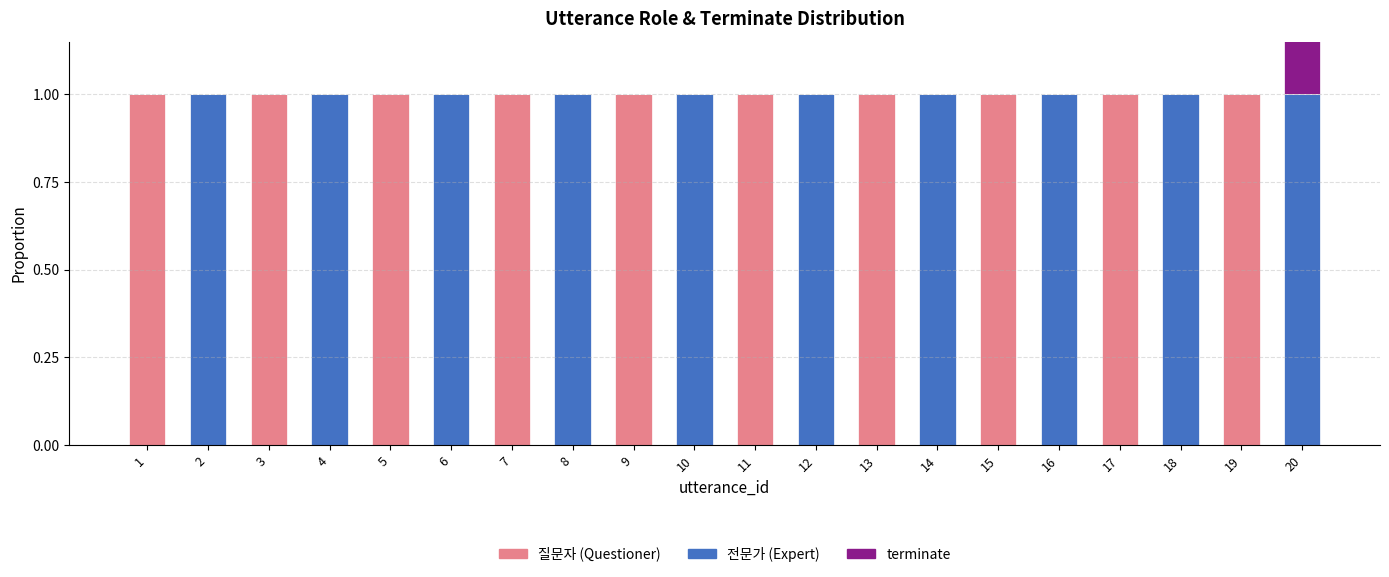

Reading left to right, list all the values displayed in this chart.

질문자: 1	0	1	0	1	0	1	0	1	0	1	0	1	0	1	0	1	0	1	0
전문가: 0	1	0	1	0	1	0	1	0	1	0	1	0	1	0	1	0	1	0	1
terminate: 0	0	0	0	0	0	0	0	0	0	0	0	0	0	0	0	0	0	0	1